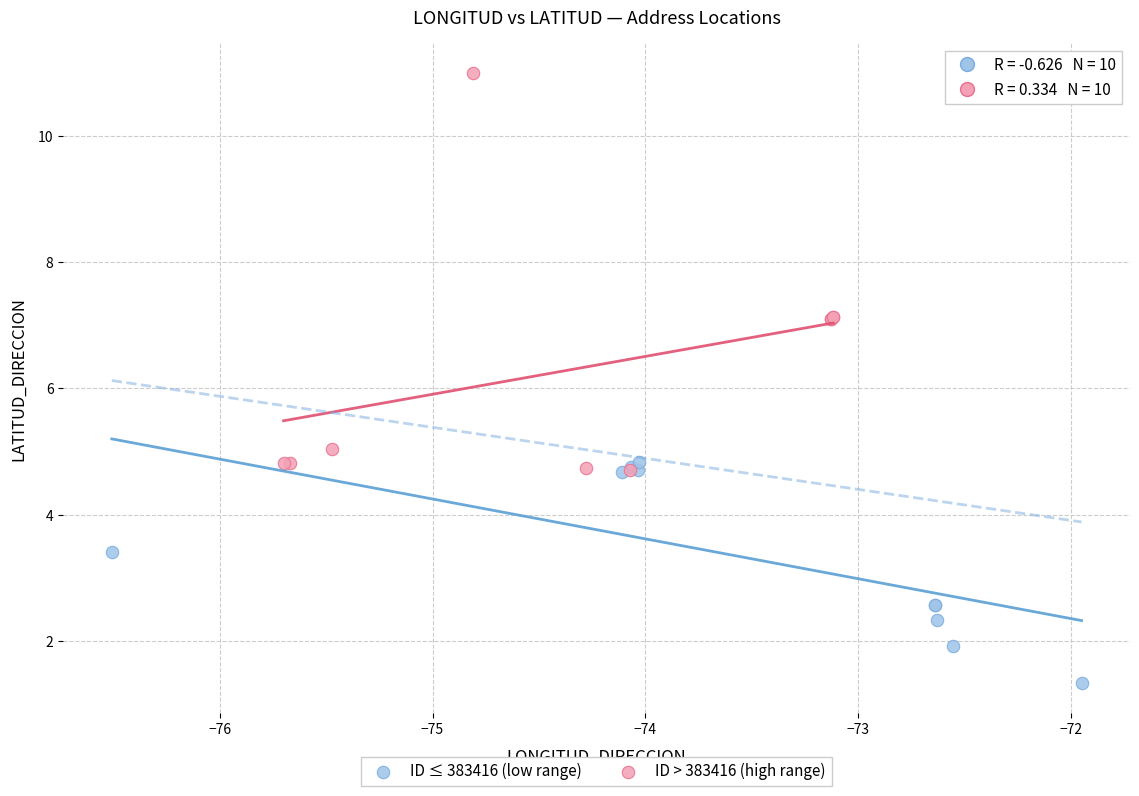

Which series has the largest Y range (max minus min)?

ID > 383416 (high range)